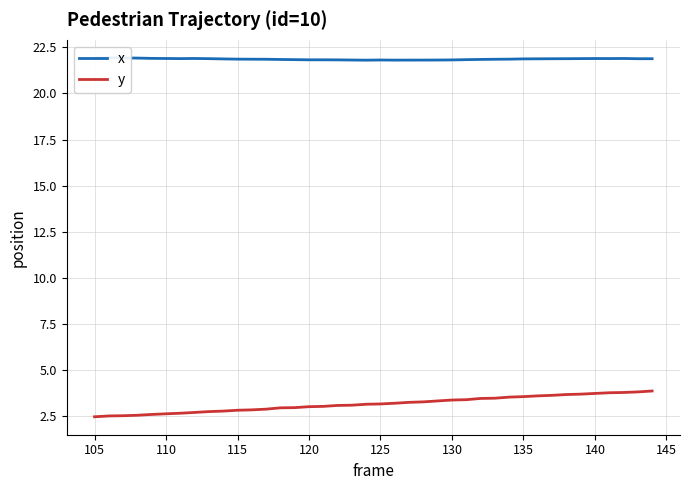

How many data points in y are above 3?

25